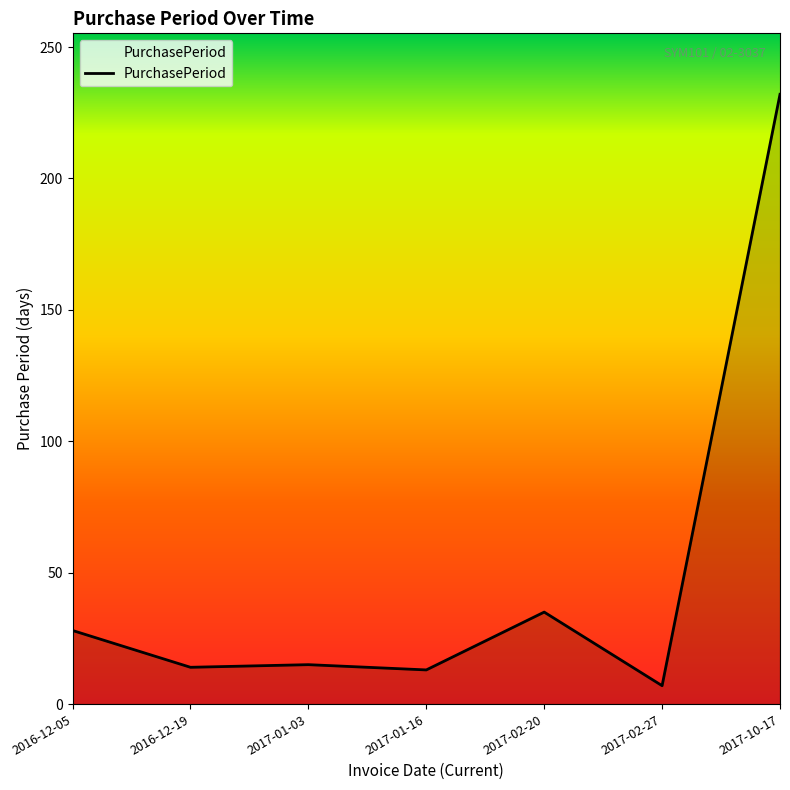

Approximately how many times larger is the value at 2016-12-05 compared to 2017-01-16?

2.2